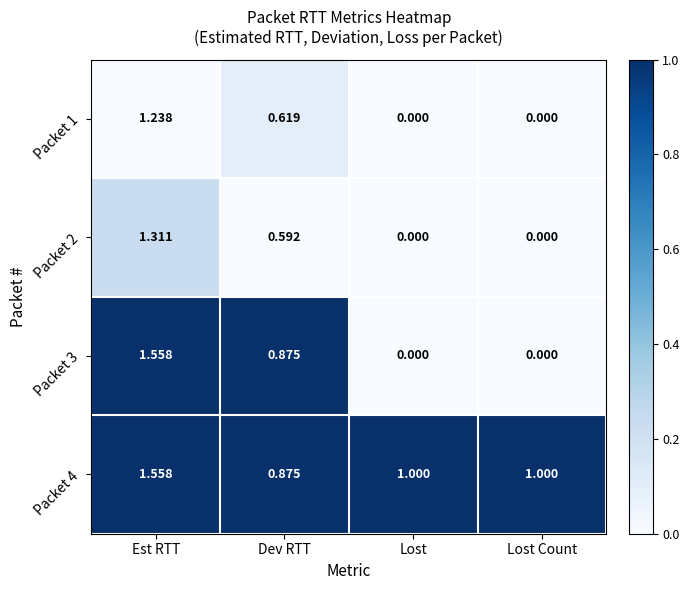

How many distinct data groups are displayed?

4